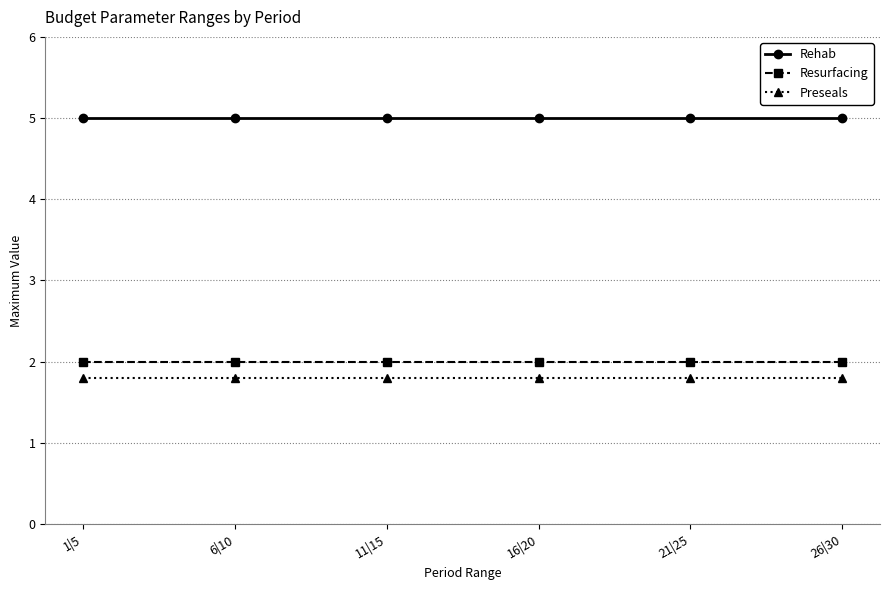

What is the minimum value shown in the chart?

1.8